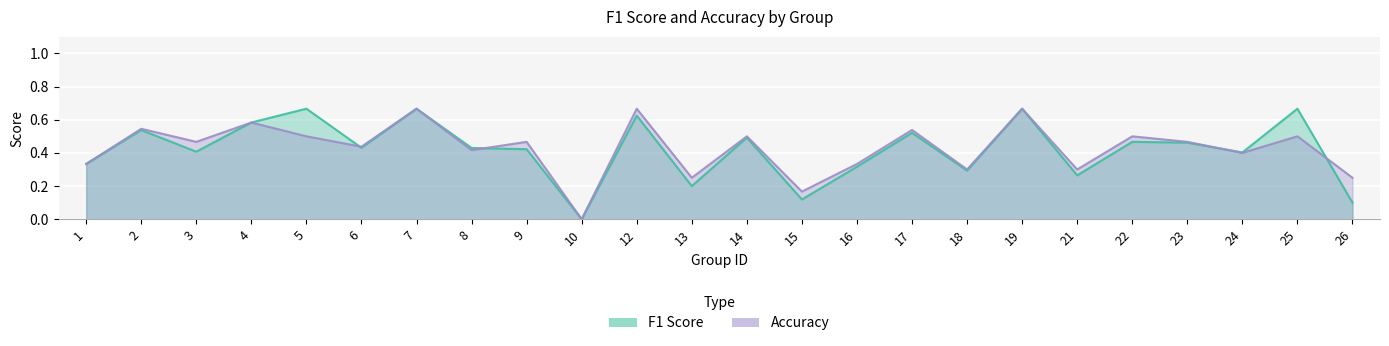

At which label is f1 closest to 0?

10